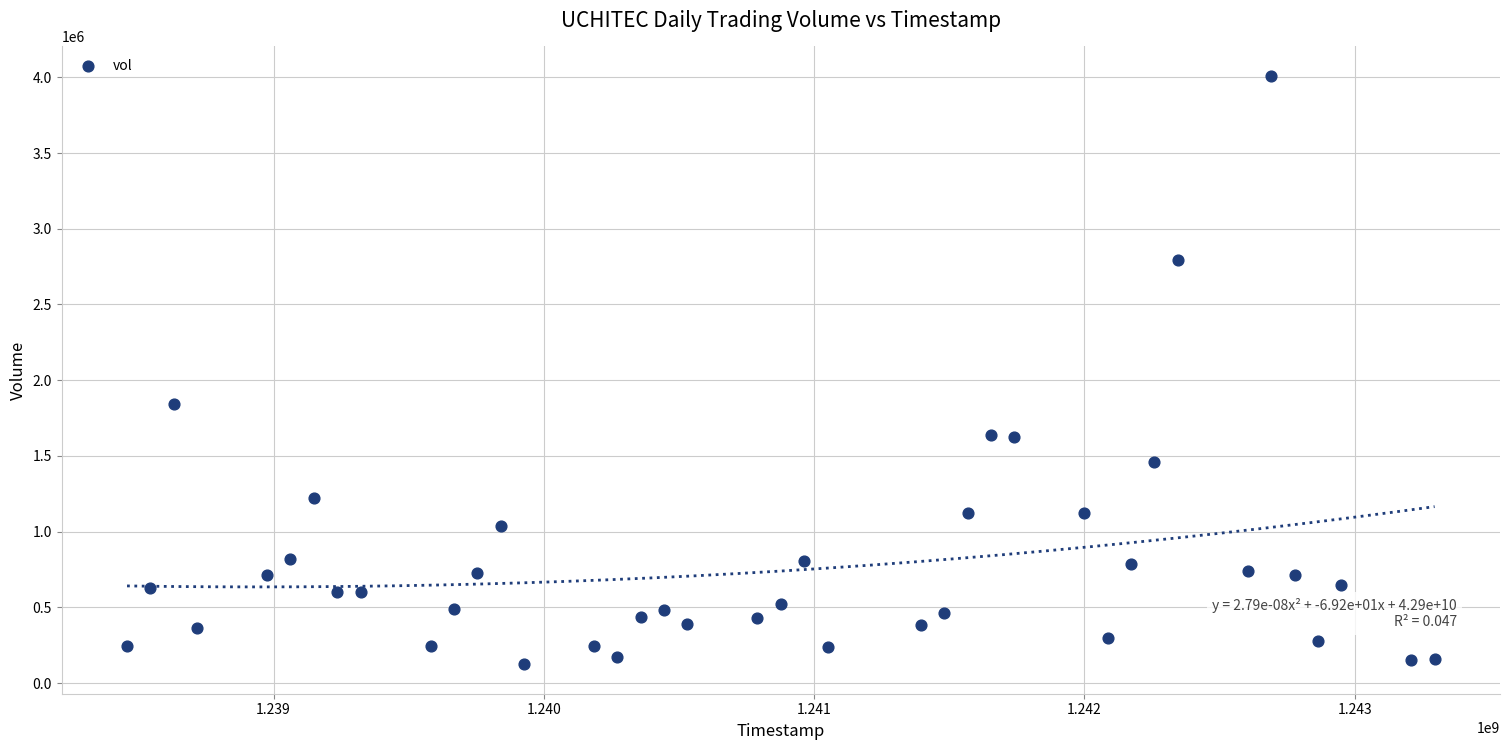

What Y value in the scatter plot is closest to 2067065?

1844700